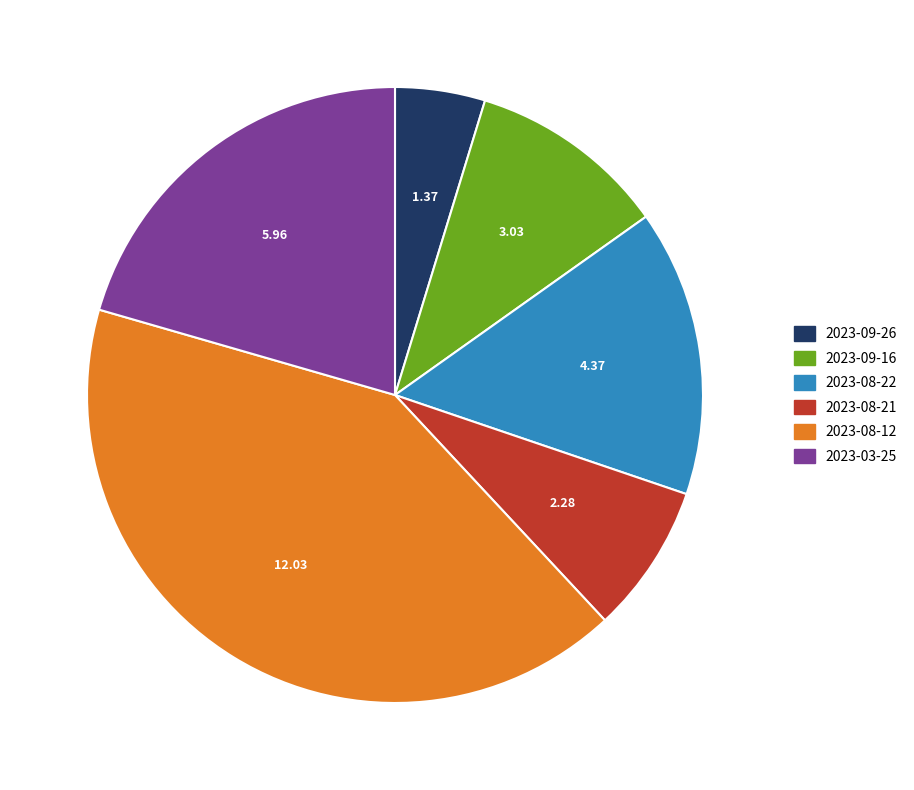

How many segments does this pie chart have?

6